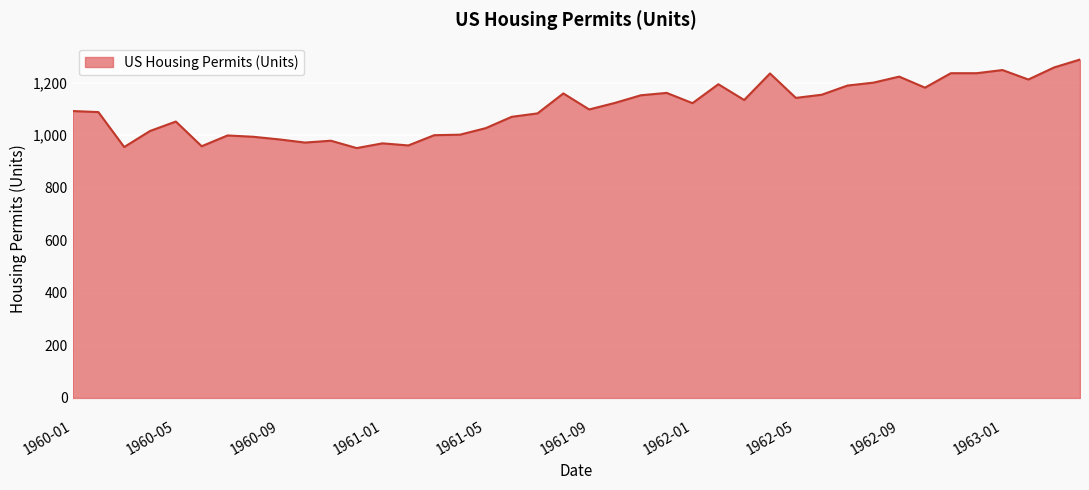

How many lines are shown in the chart?

1